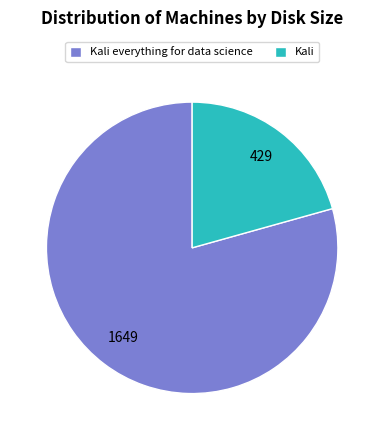

How many slices are in this pie chart?

2